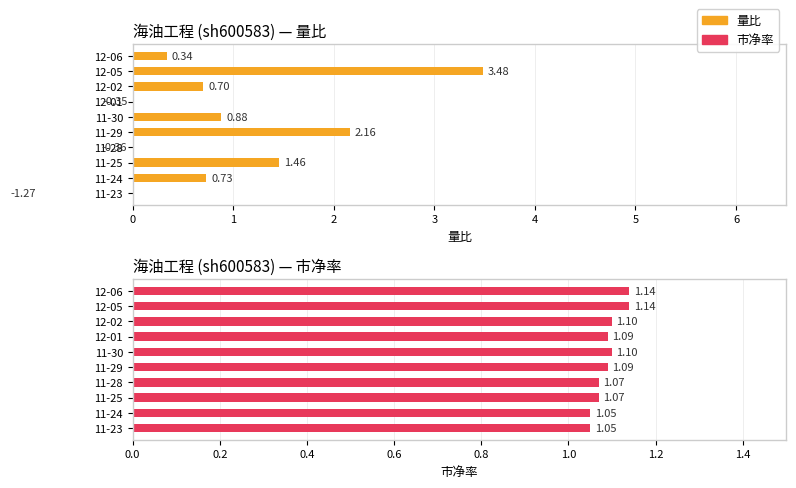

At how many categories does at least one series exceed 0?

10